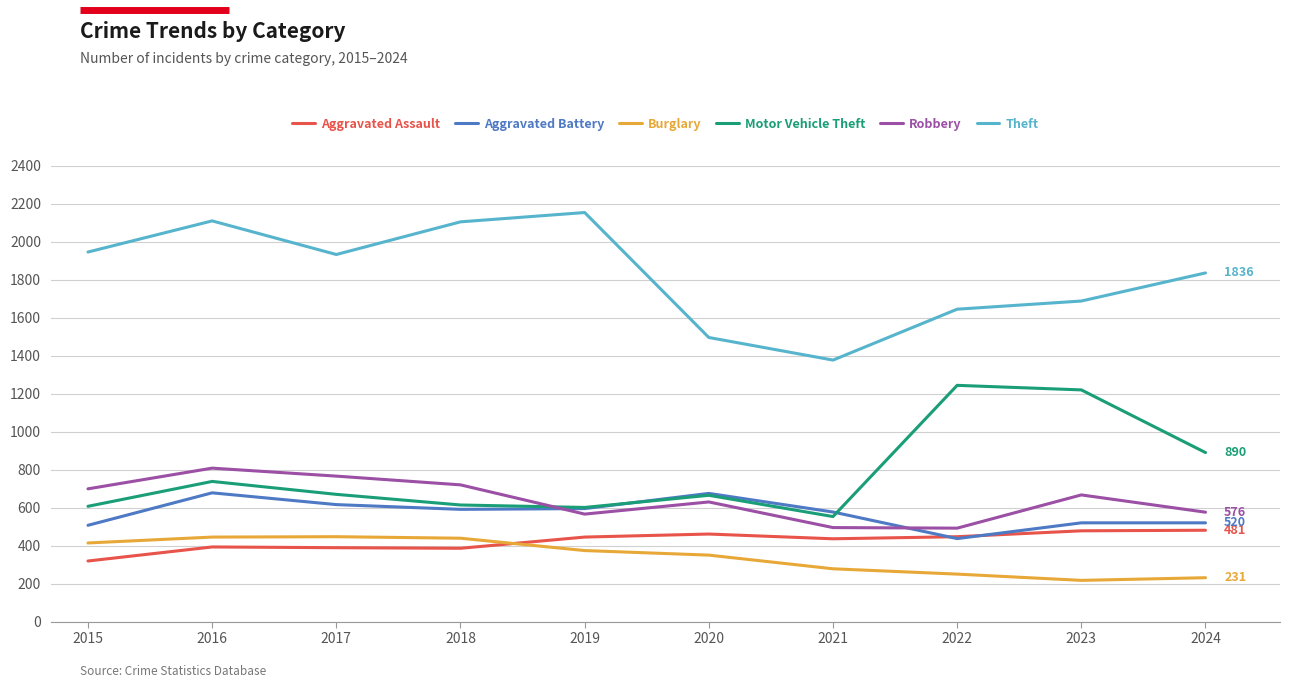

The value of Theft at 2021 is 300. True or false?

False